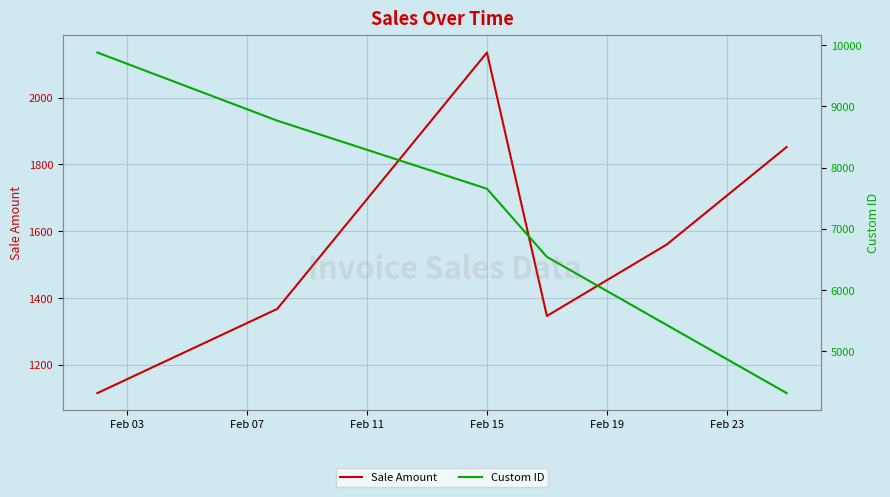

True or false: Sale Amount and Custom ID intersect in this chart.

False